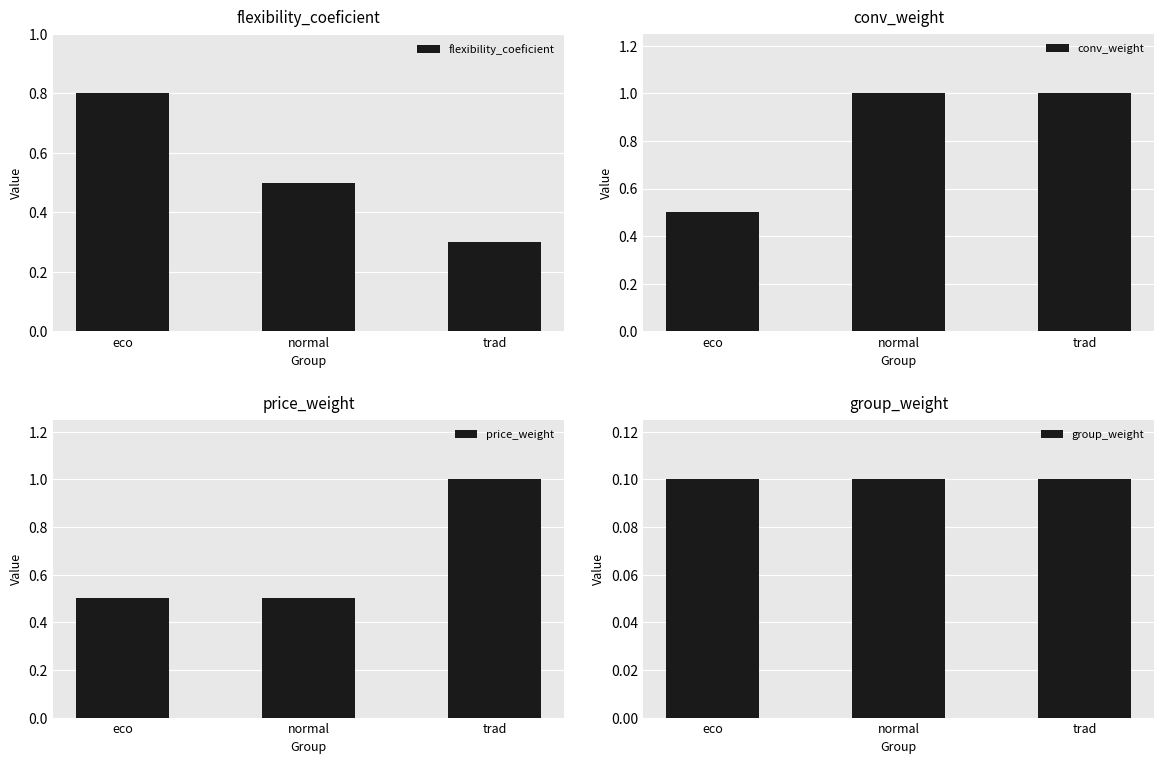

Reading left to right, transcribe all the data shown in this chart.

flexibility_coeficient: 0.8	0.5	0.3
conv_weight: 0.5	1.0	1.0
price_weight: 0.5	0.5	1.0
group_weight: 0.1	0.1	0.1